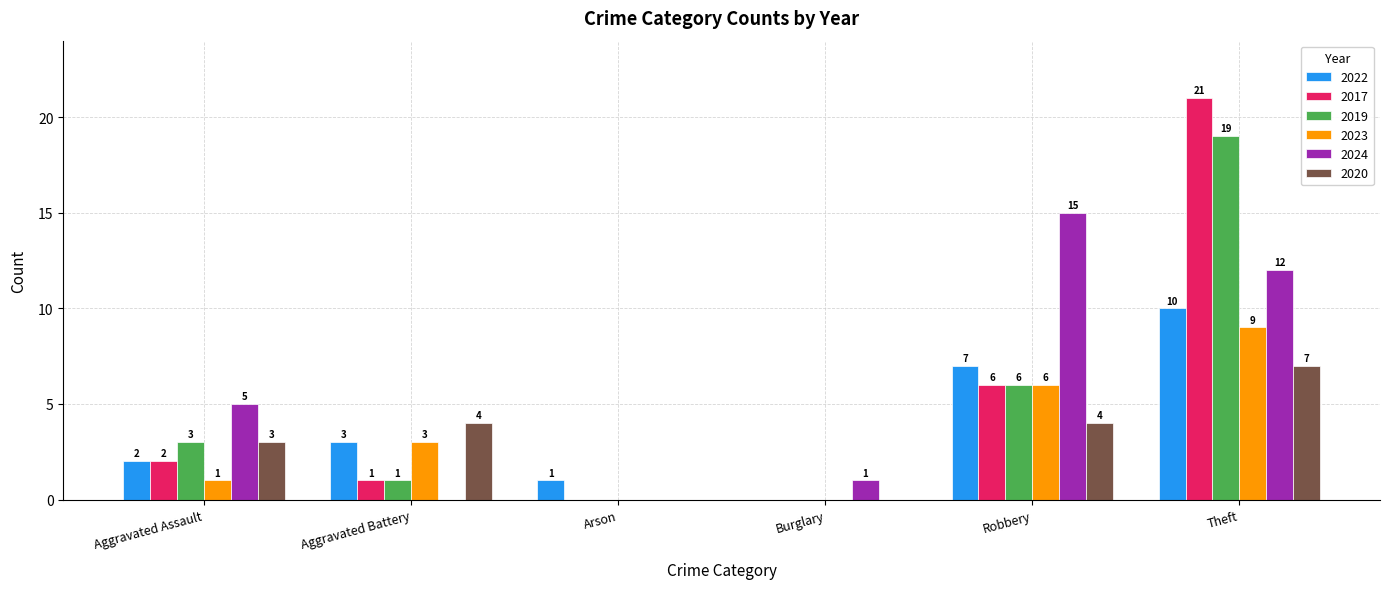

What is the difference between the 2017 values at Aggravated Assault and Robbery?

4